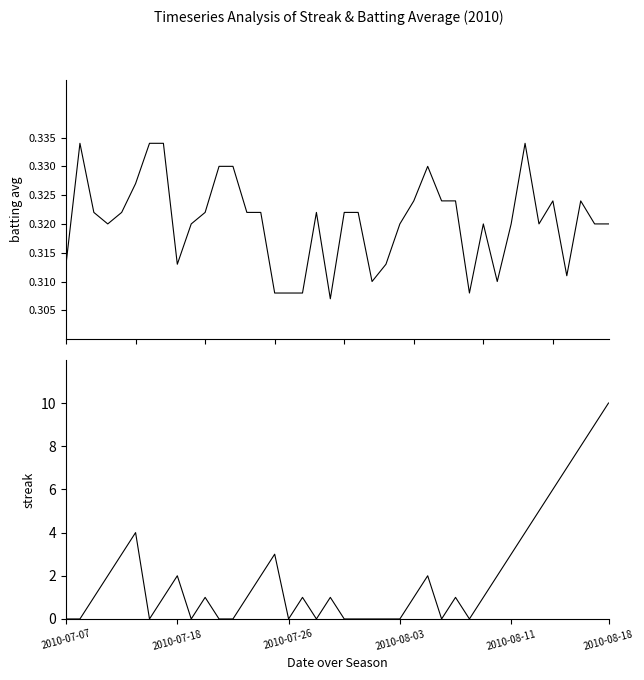

What is the spread (max minus min) of values at 7?

0.7